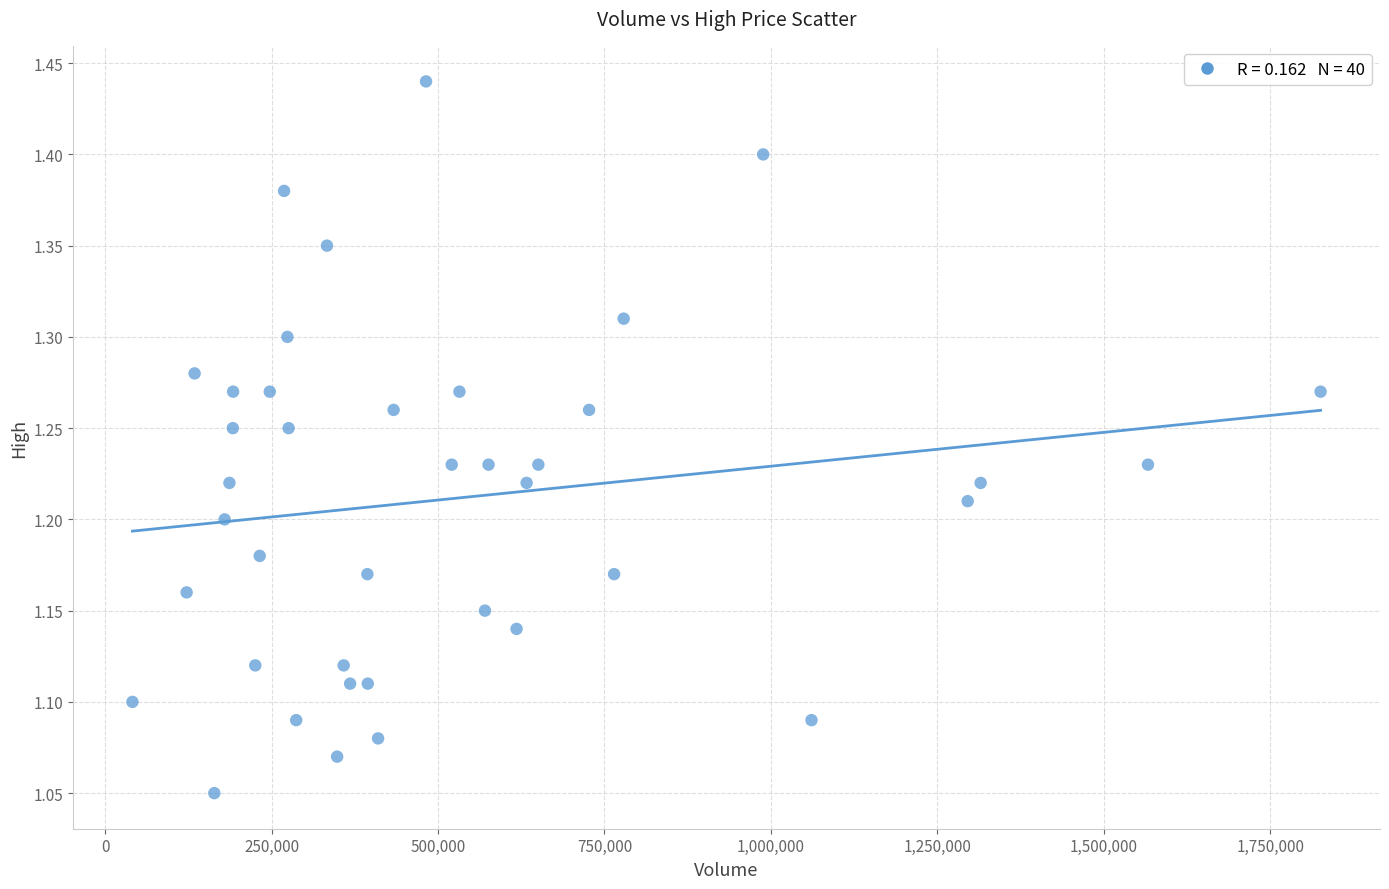

What is the range of X values (max minus min)?

1784700.0